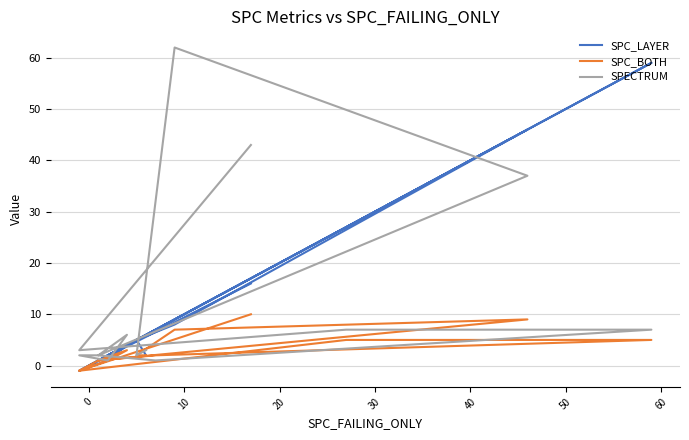

What is the average value of the SPC_BOTH series?

3